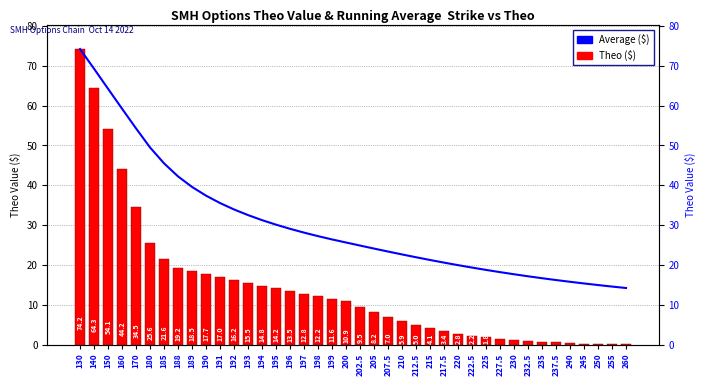

Between 227.5 and 217.5, which is larger?

217.5